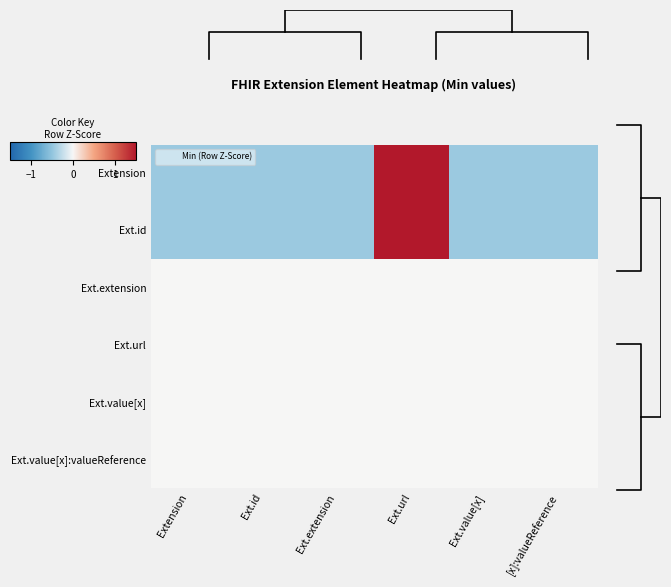

What is the minimum value shown in the chart?

-0.4